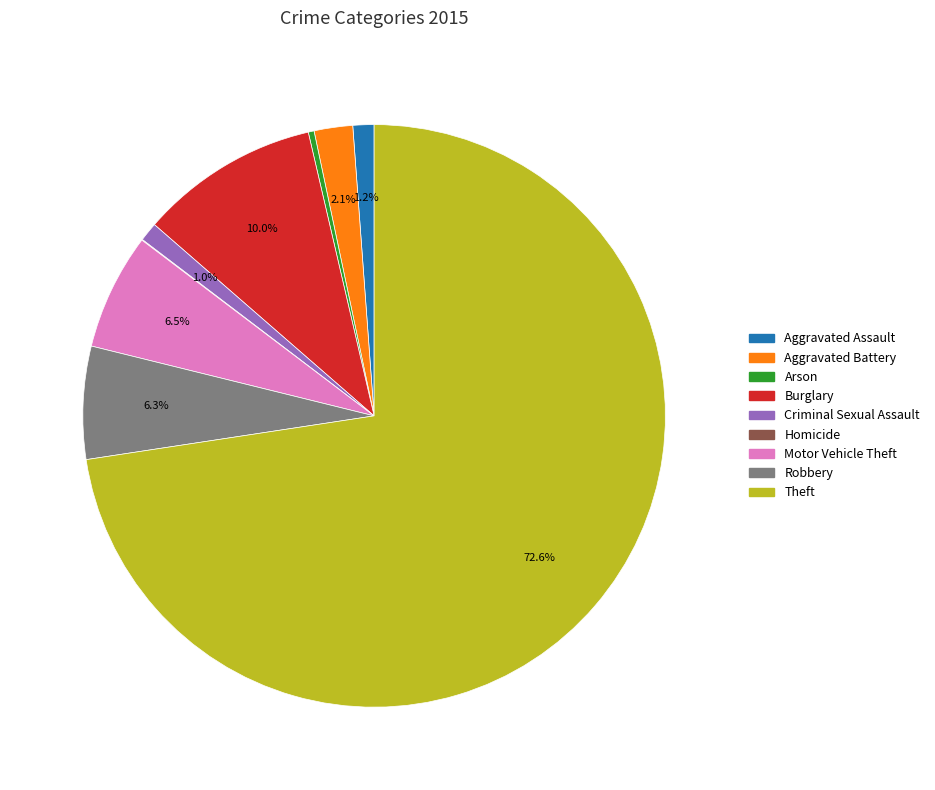

Approximately how many times larger is the value at Burglary compared to Robbery?

1.6